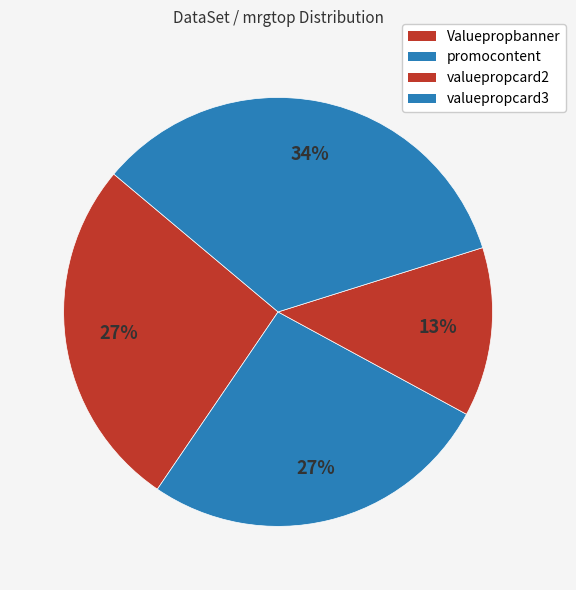

Rank the categories by value from lowest to highest.

valuepropcard2, Valuepropbanner, promocontent, valuepropcard3